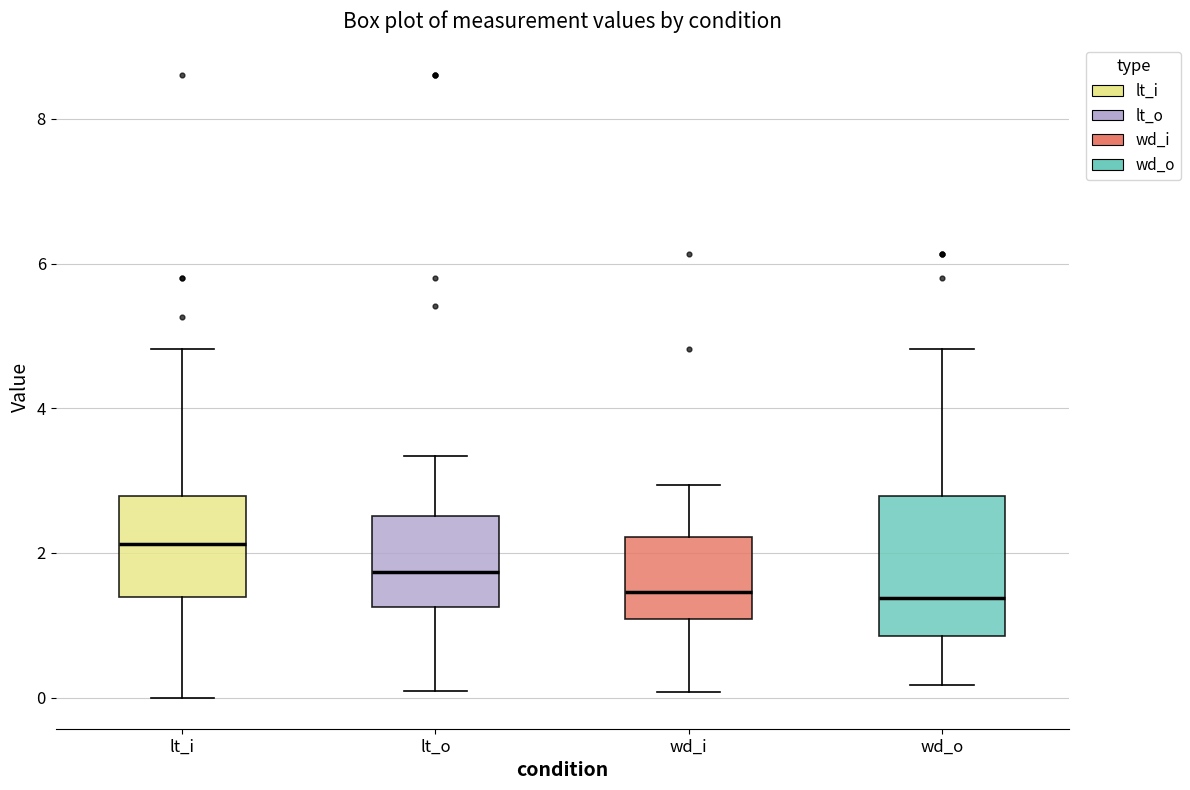

Where is the lower edge of the box for lt_o on the y-axis? The values are not printed on the chart, so give them approximately, as read against the axis.

1.2